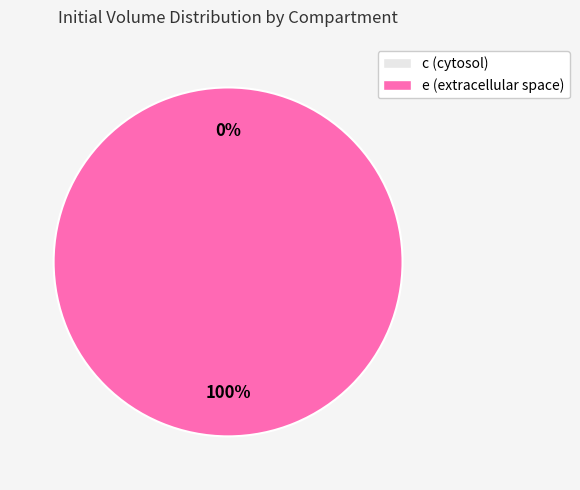

What is the largest slice in the pie chart?

e (extracellular space)